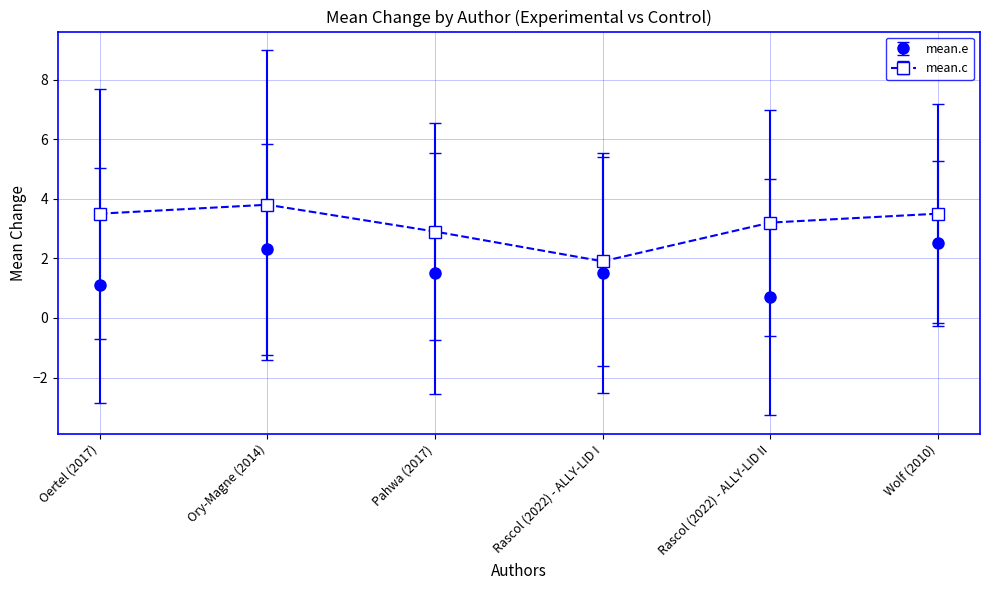

At which label does mean.e first exceed 1?

Oertel (2017)